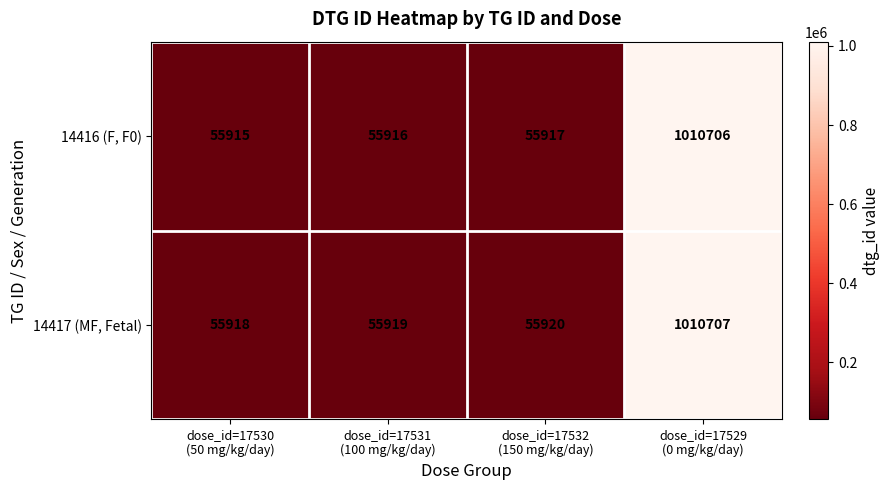

Reading left to right, extract all data points from this chart.

14416 (F, F0): 55915	55916	55917	1010706
14417 (MF, Fetal): 55918	55919	55920	1010707